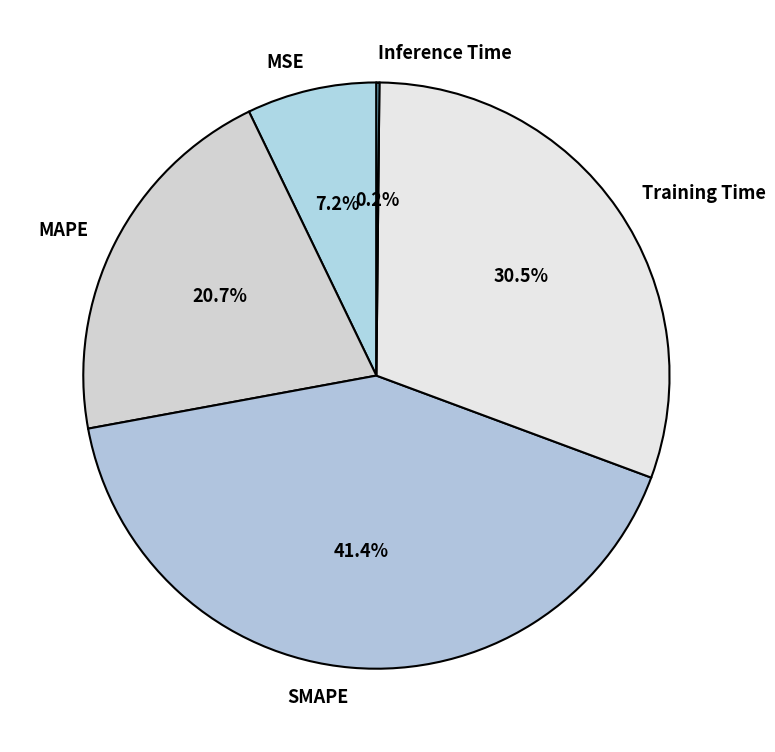

What is the largest slice in the pie chart?

SMAPE